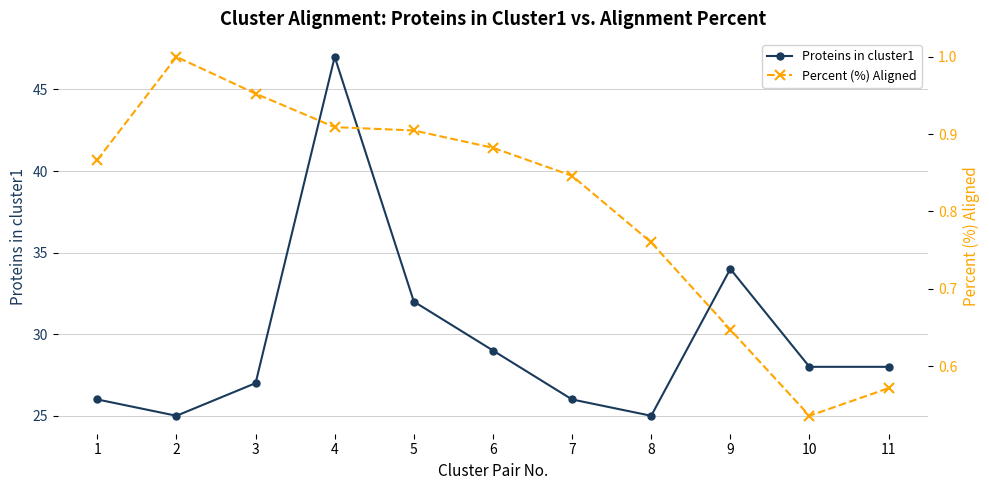

True or false: Percent (%) Aligned has more than 2 interior local peaks.

False